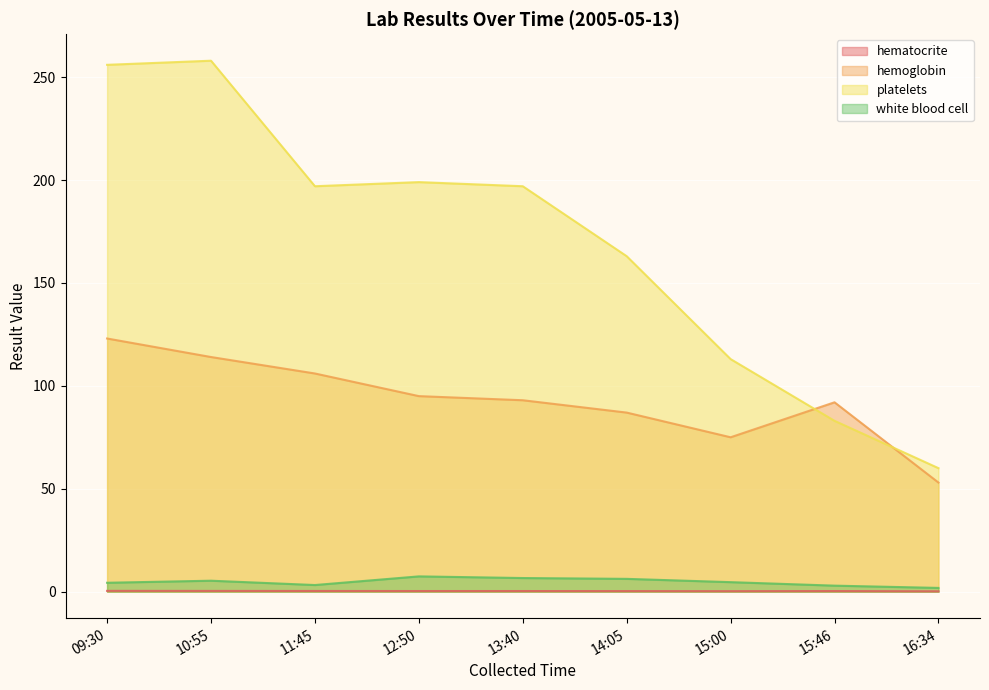

What is the difference between the highest and lowest values at 11:45?

196.7